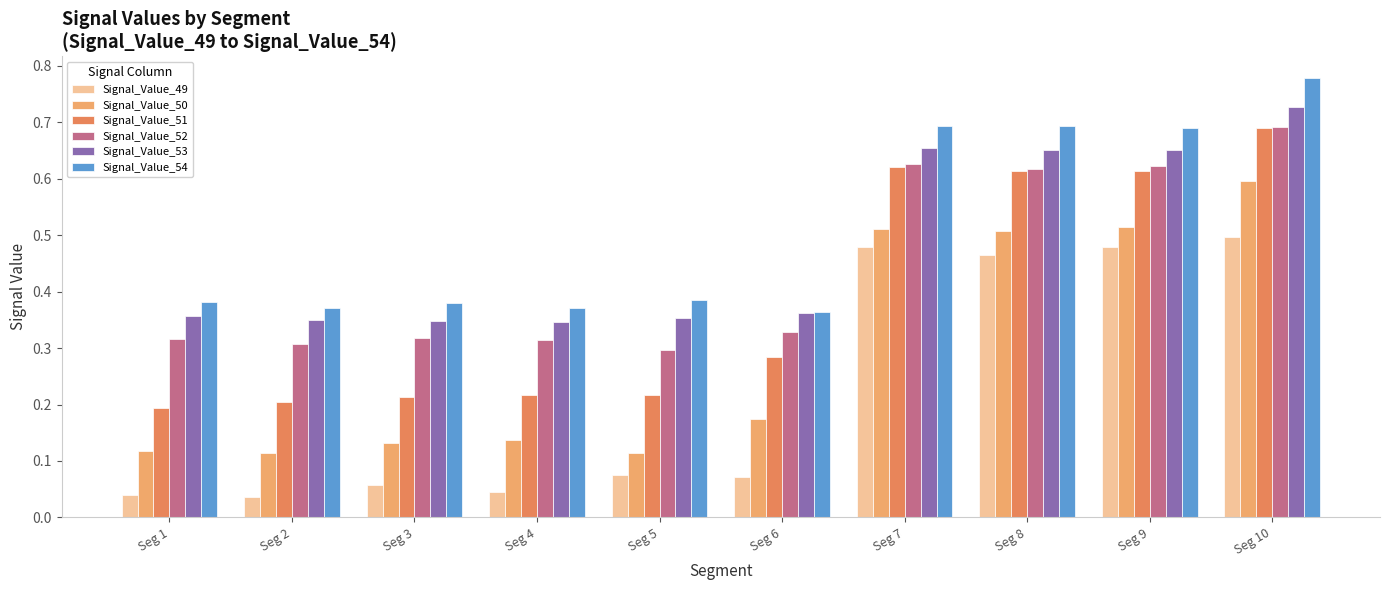

How many categories are shown in the chart?

10